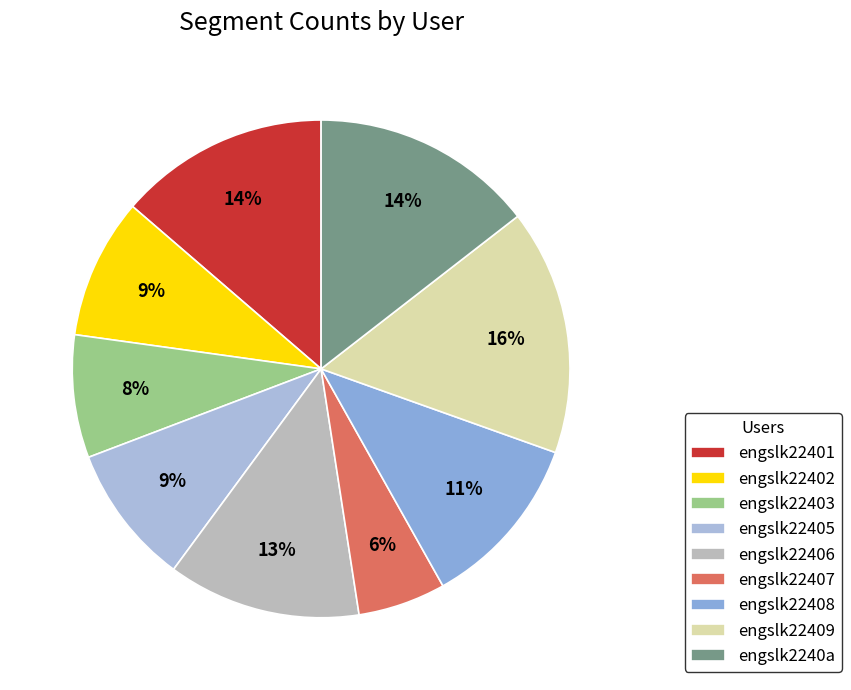

Rank the categories by value from highest to lowest.

engslk22409, engslk2240a, engslk22401, engslk22406, engslk22408, engslk22402, engslk22405, engslk22403, engslk22407